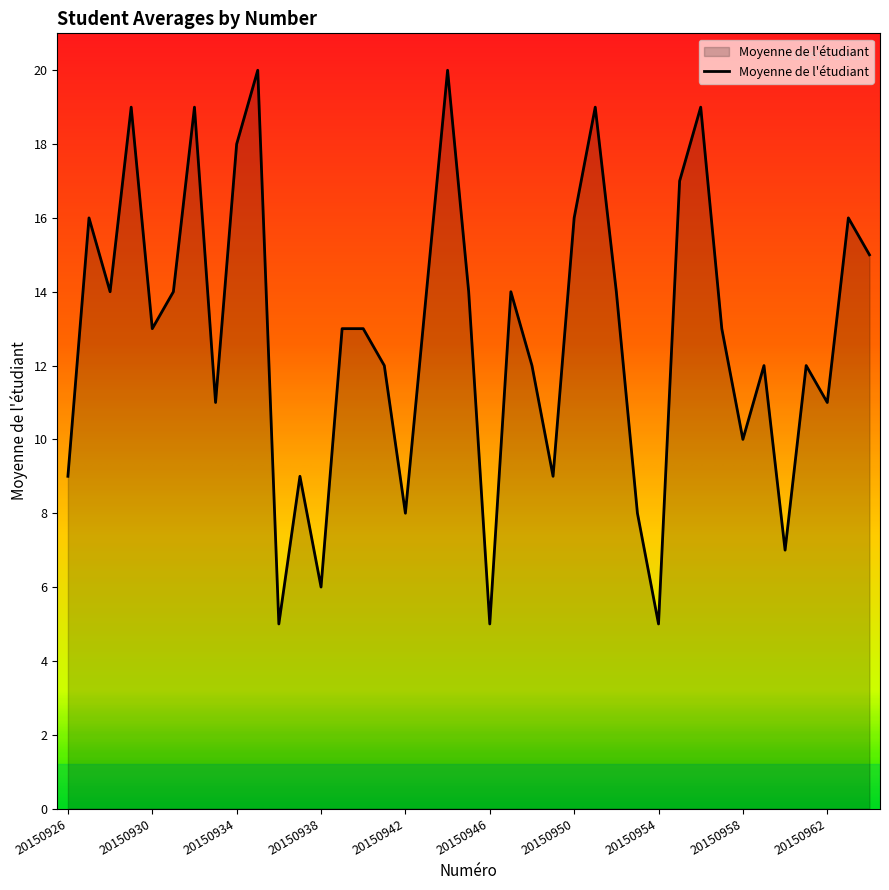

What is the greatest value displayed?

20